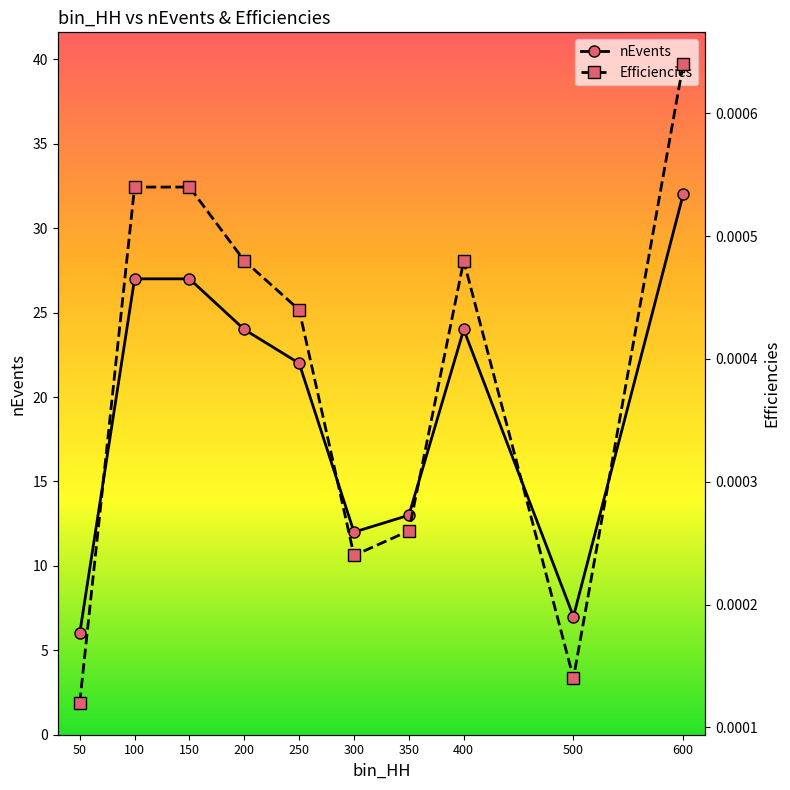

At which category does nEvents reach its first local peak?

400